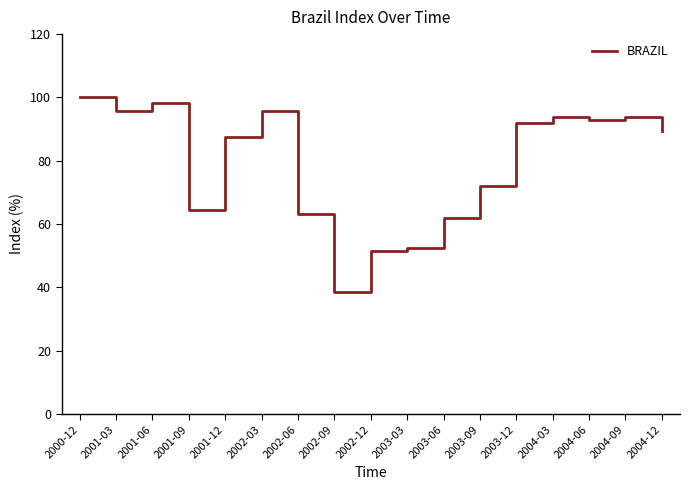

The chart shows a value of 22.1 at 2003-12. True or false?

False